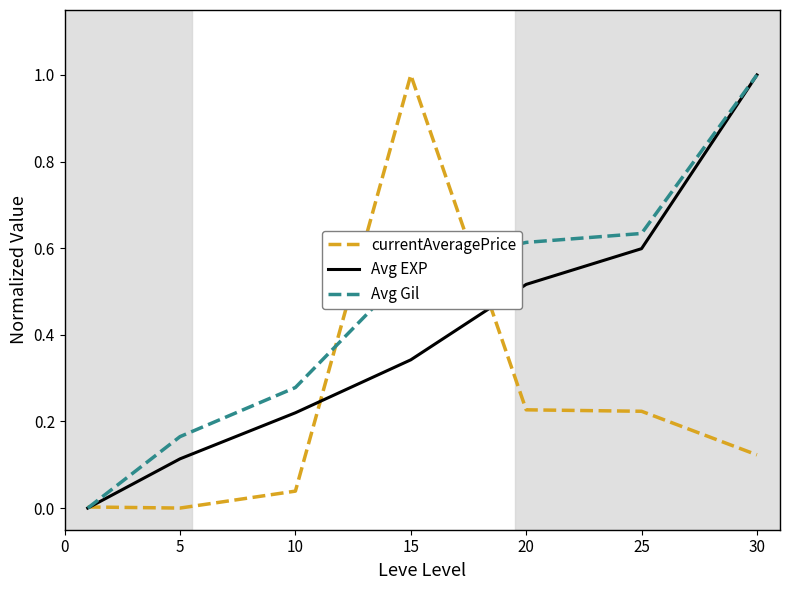

Rank the series by their average value, from highest to lowest.

Avg Gil, Avg EXP, currentAveragePrice